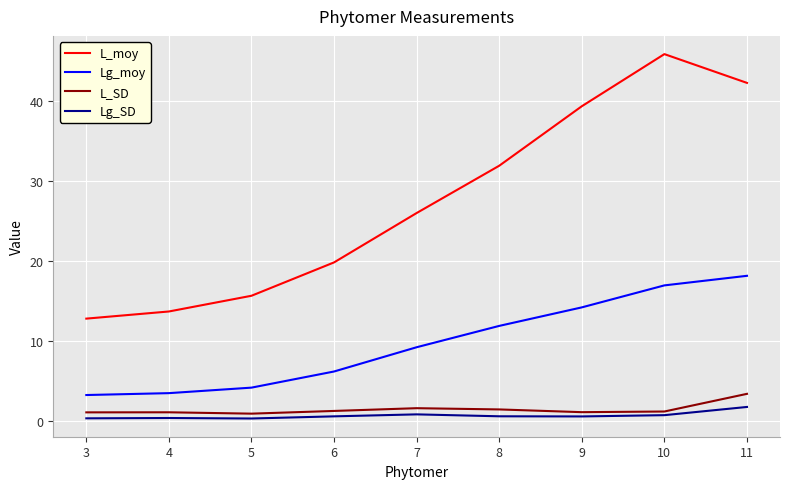

The Lg_moy series shows 11.9 at 8. True or false?

True